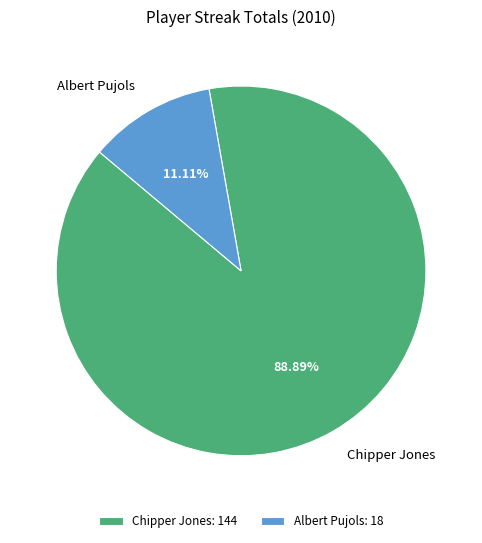

Which slice is the largest?

Chipper Jones